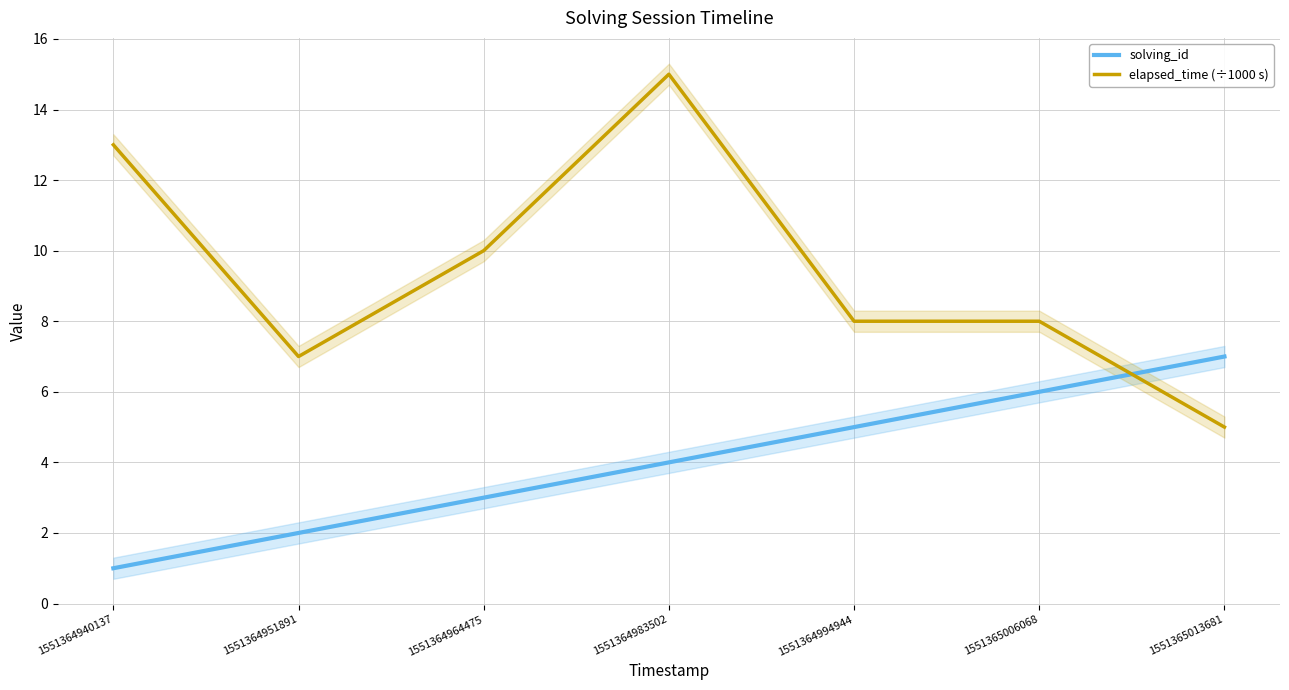

How many interior local peaks does the elapsed_time (÷1000 s) series have?

1